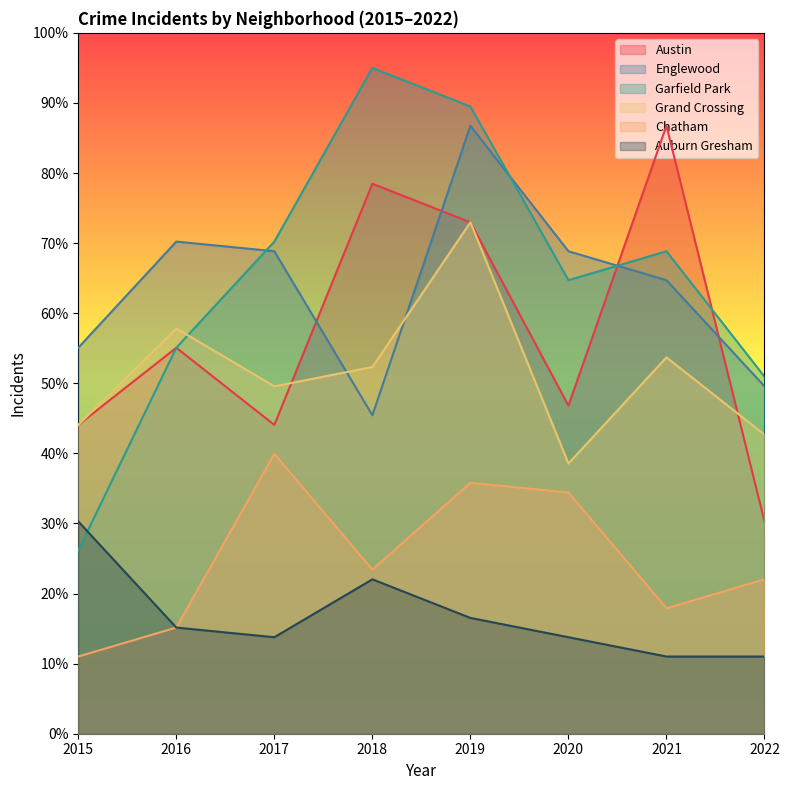

What are all the series names shown in the legend?

Austin, Englewood, Garfield Park, Grand Crossing, Chatham, Auburn Gresham